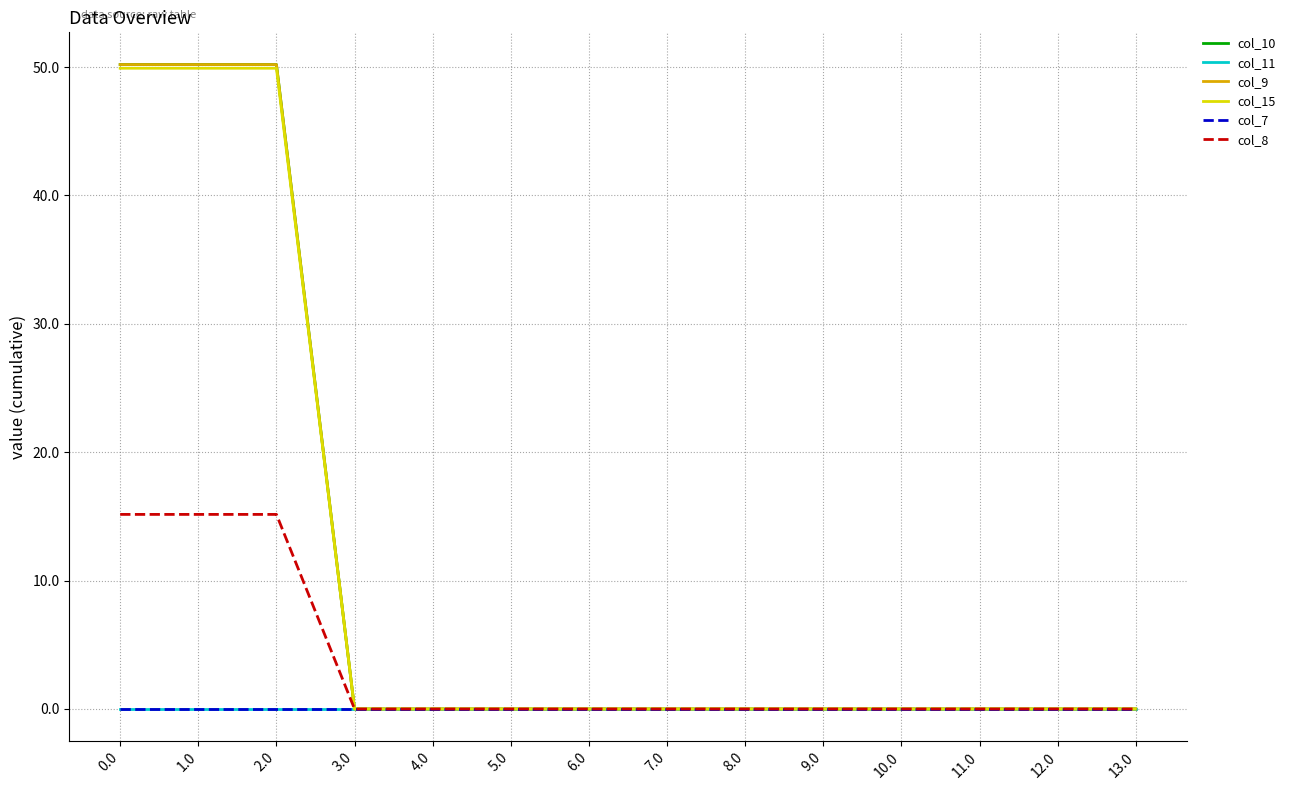

What is the label of the 7th point from the left?

6.0